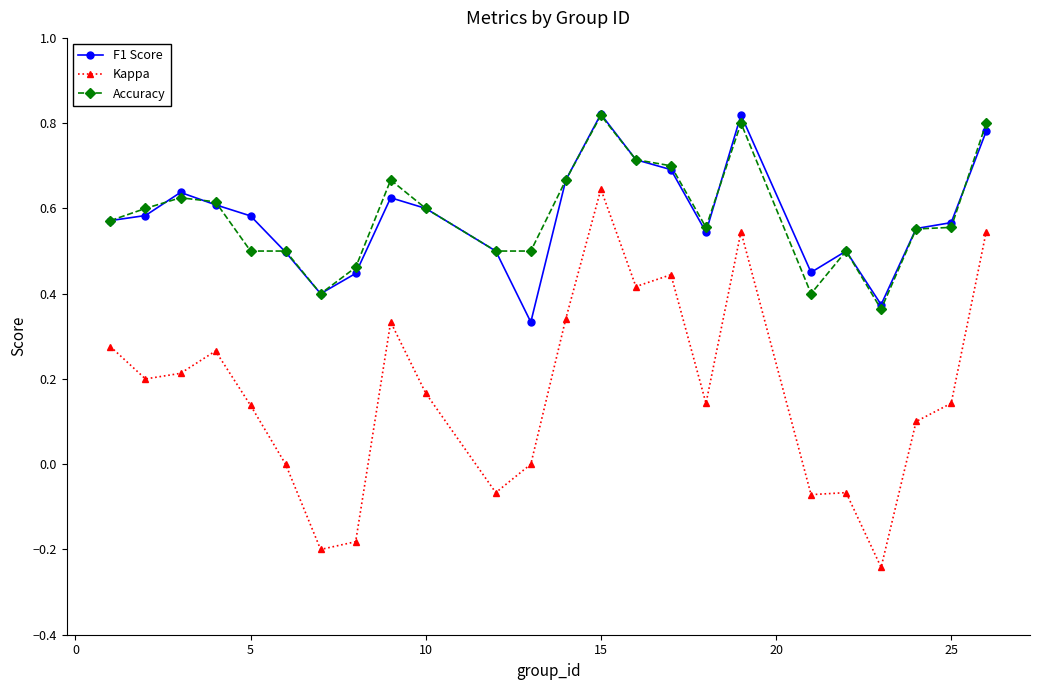

What are all the series names shown in the legend?

F1 Score, Kappa, Accuracy